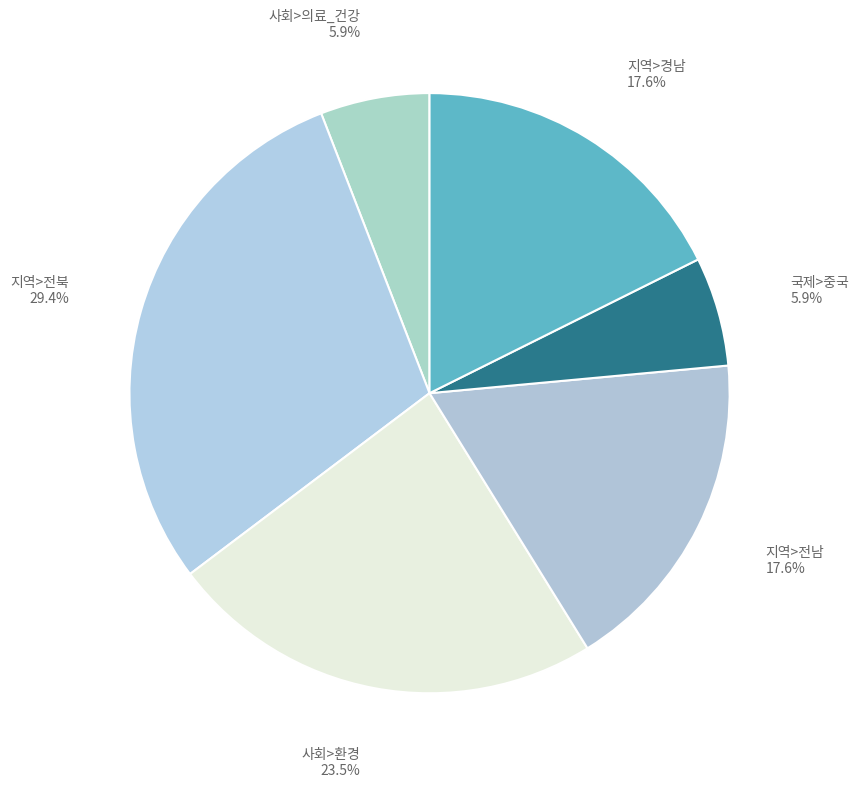

How many segments does this pie chart have?

6